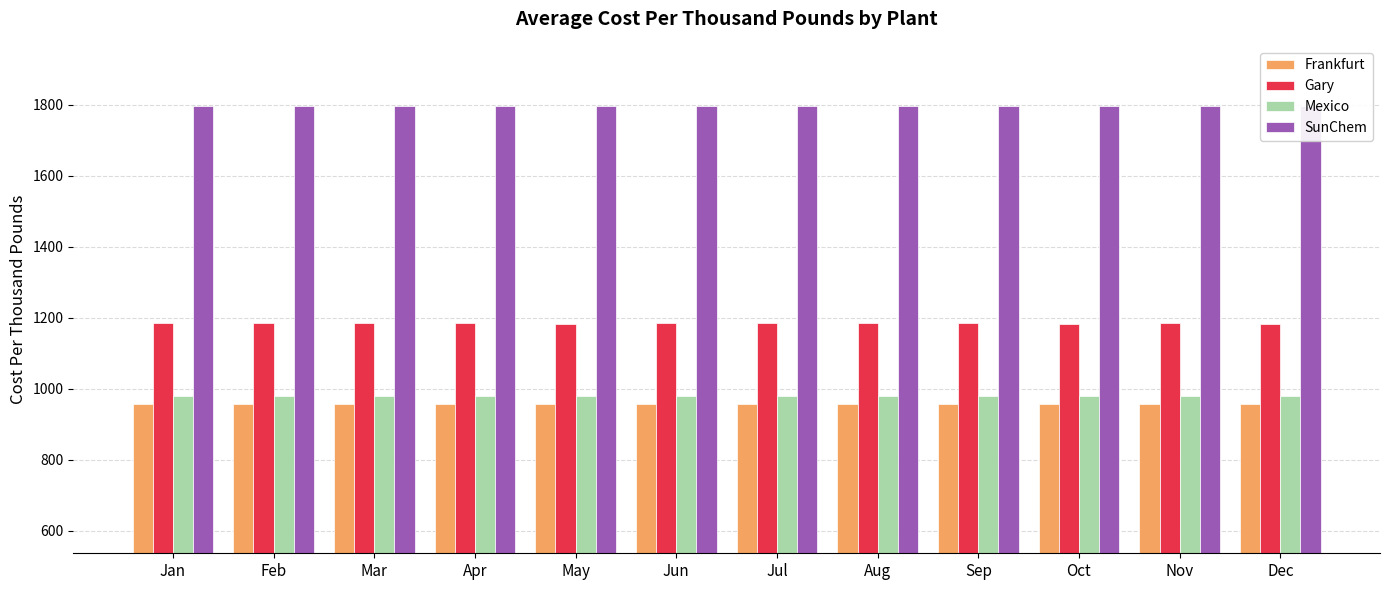

True or false: Mexico has a value of 289.4 at Jul.

False